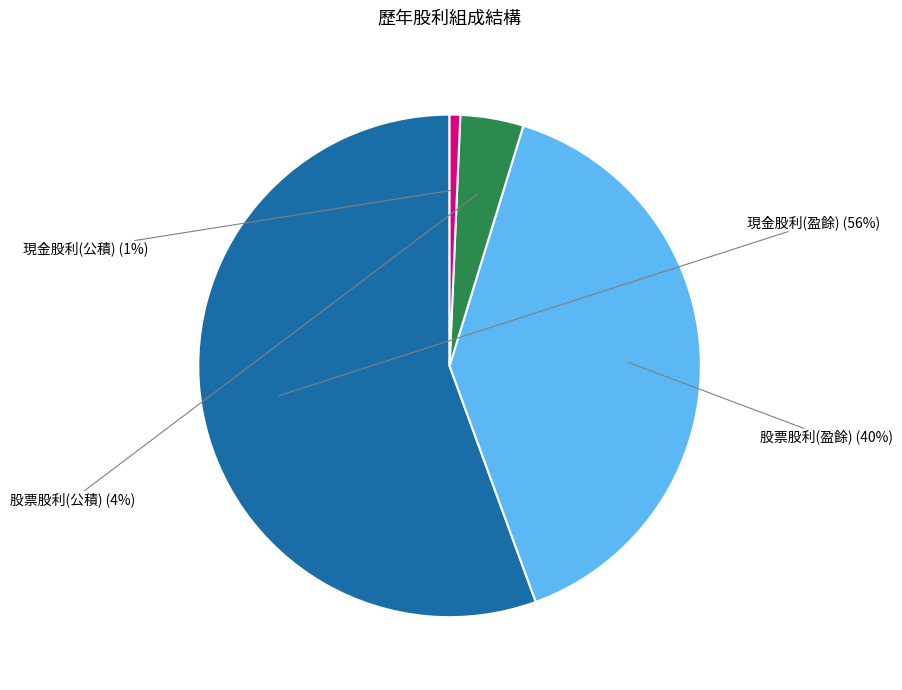

To the nearest percent, what is the average slice percentage?

25%